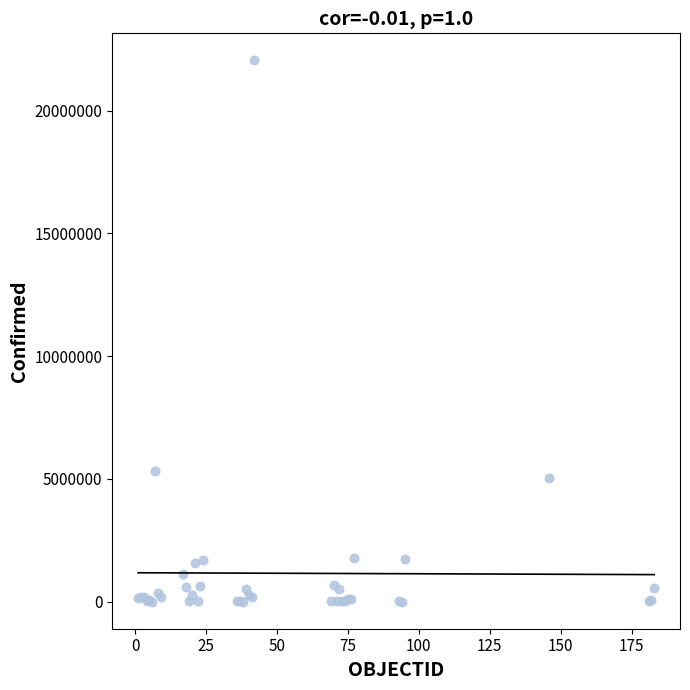

What Y value in the scatter plot is closest to 11028935?

5322127